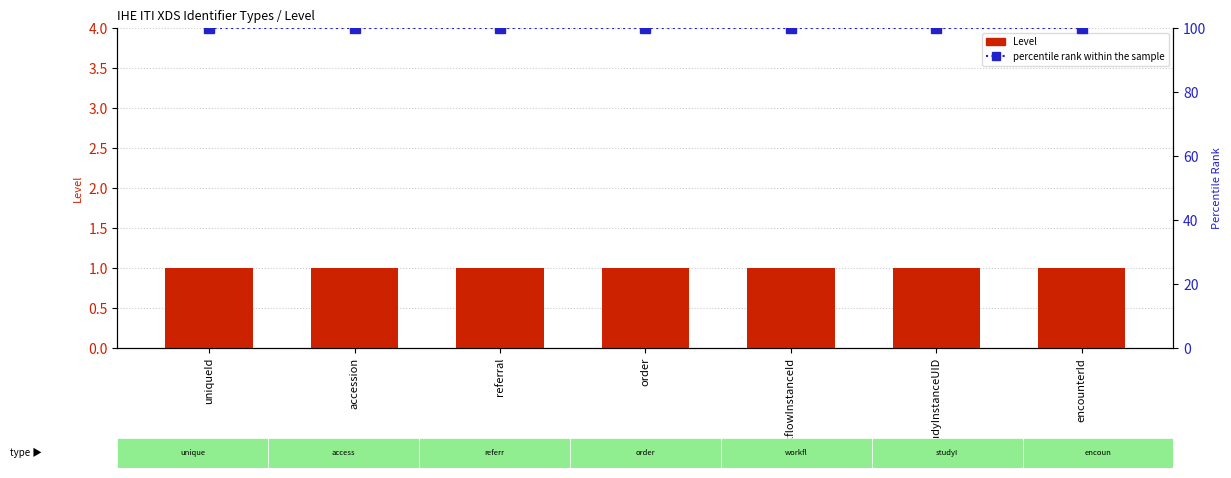

Which category has the lowest value in the Level series?

uniqueId